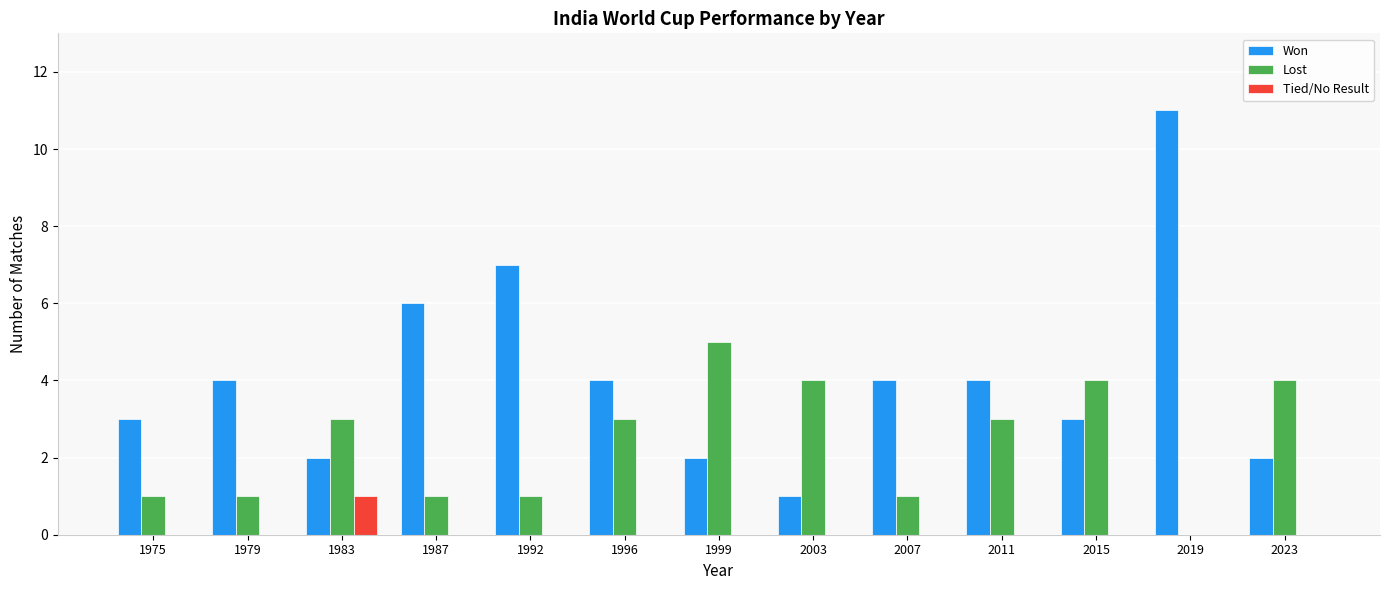

What is the average value of the Won series?

4